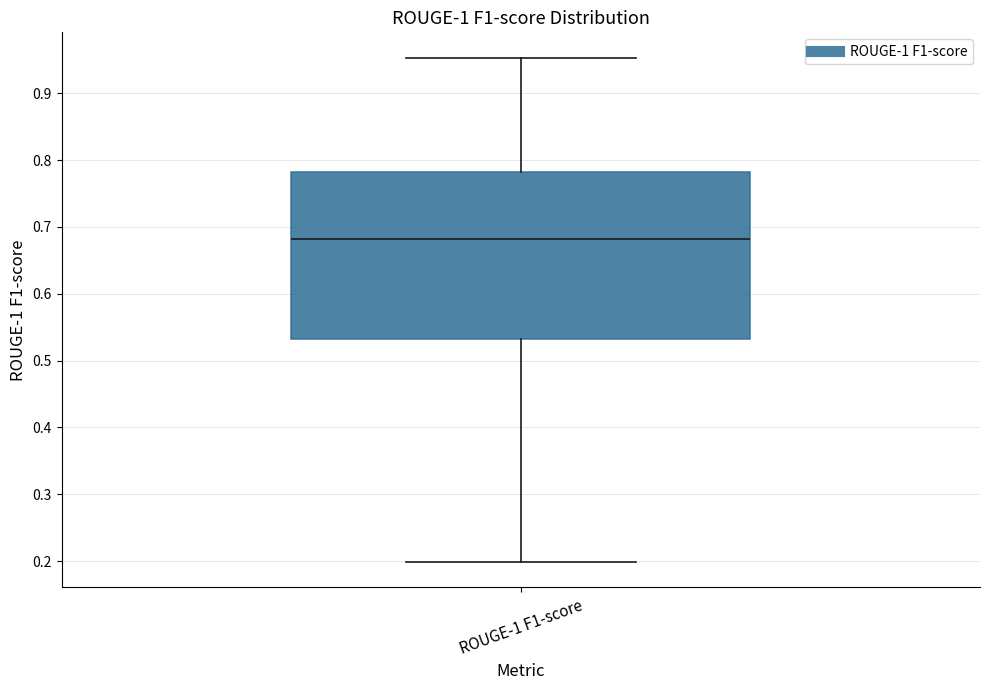

Where does the upper whisker of the box for ROUGE-1 F1-score end on the y-axis? The values are not printed on the chart, so give them approximately, as read against the axis.

0.95